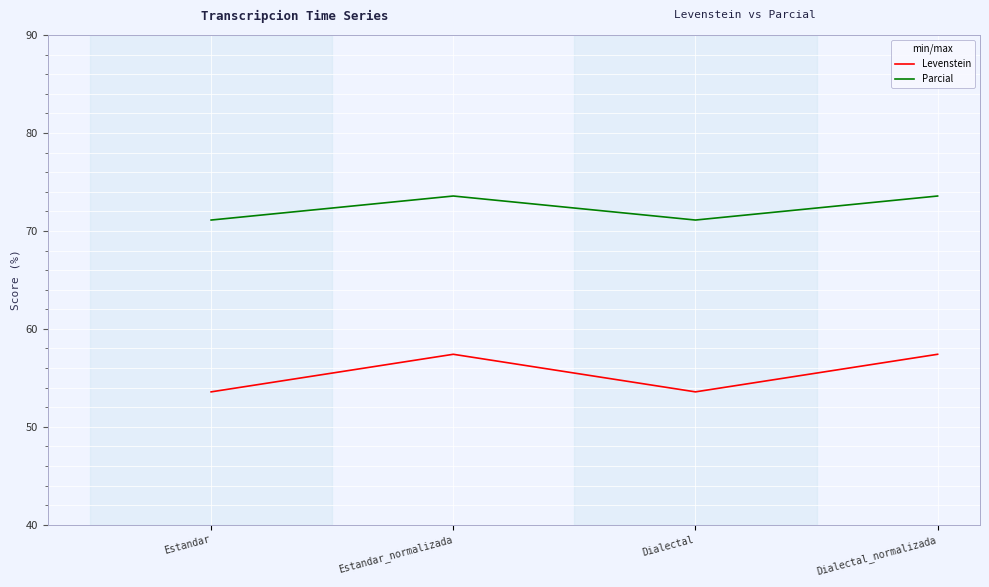

Is the value of Parcial at Dialectal_normalizada greater than the value of Levenstein at Dialectal_normalizada?

Yes